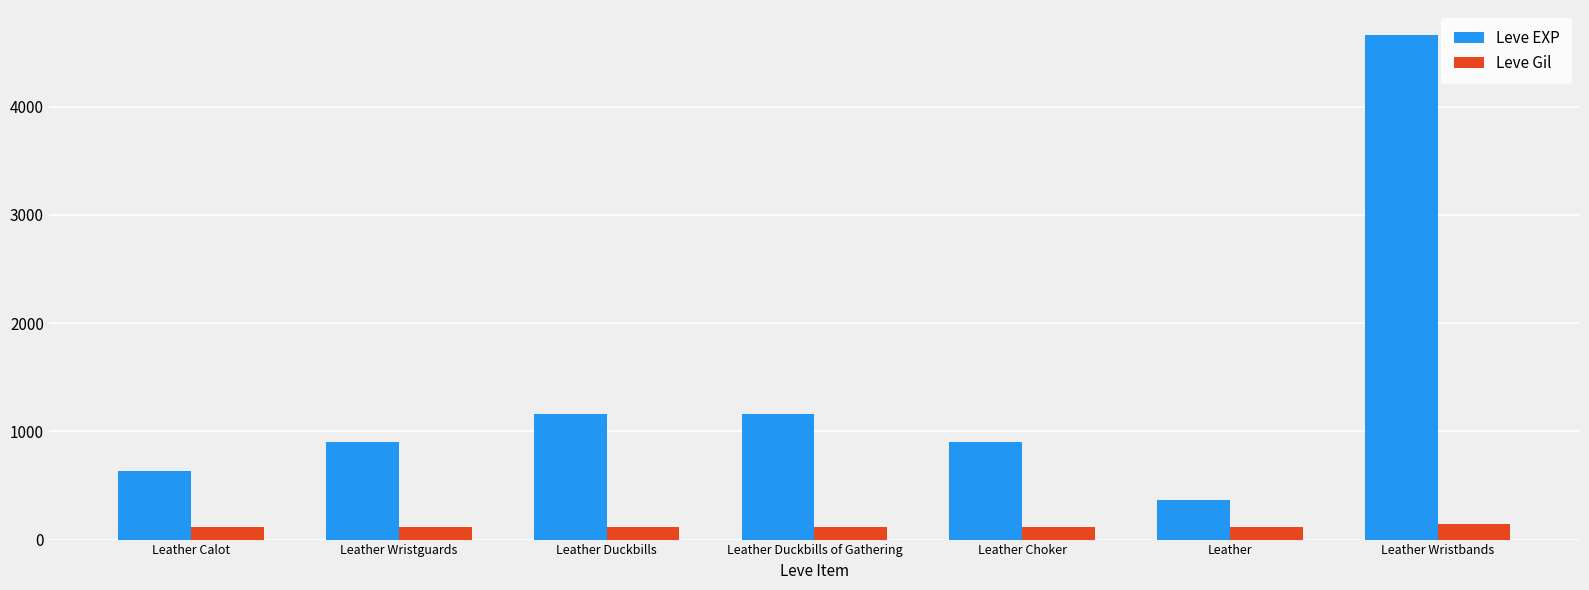

List the series in order of their overall mean, highest first.

Leve EXP, Leve Gil